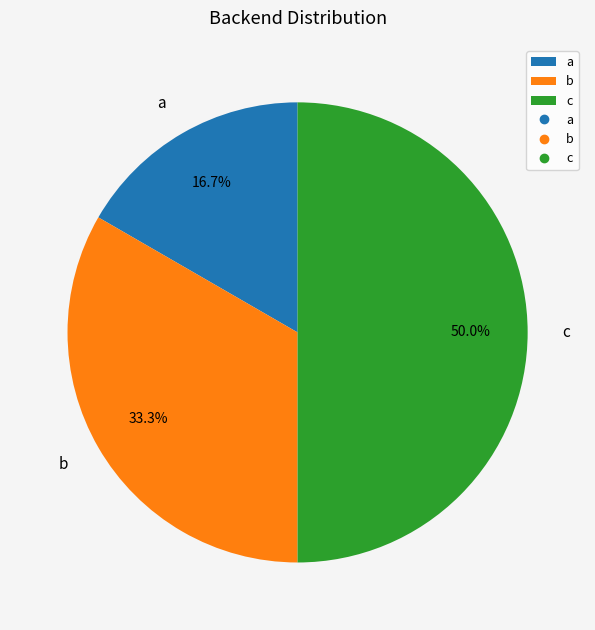

To the nearest percent, what percentage of the pie is c?

50%